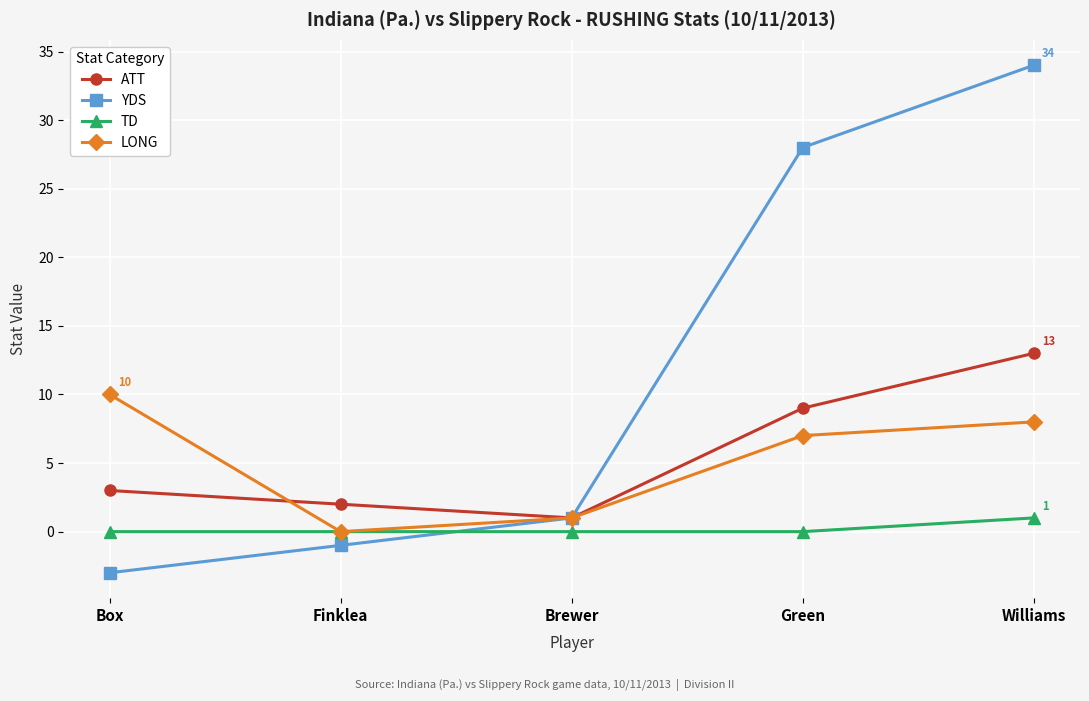

How many distinct data groups are displayed?

4